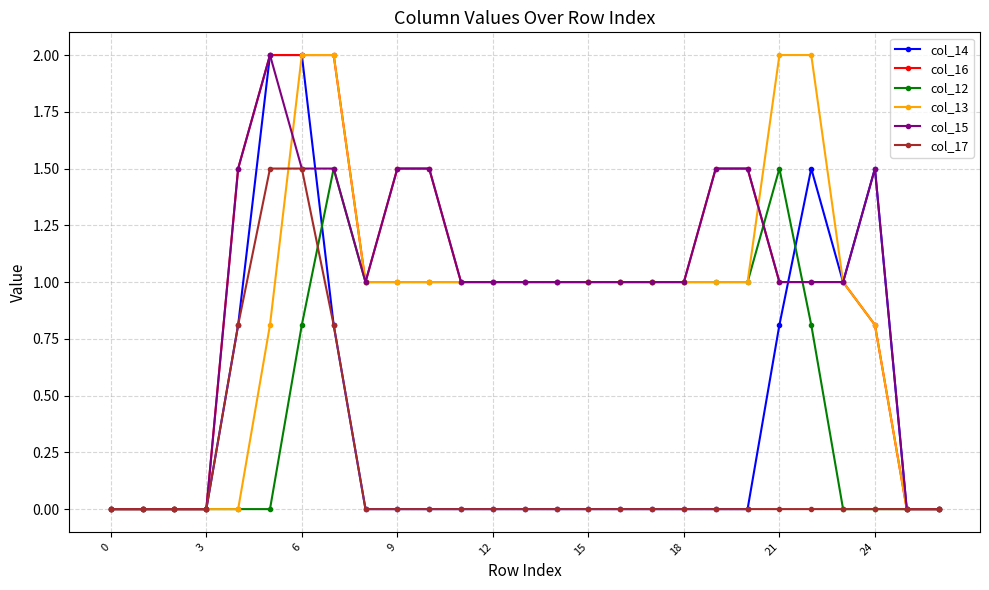

What is the greatest value displayed?

2.0